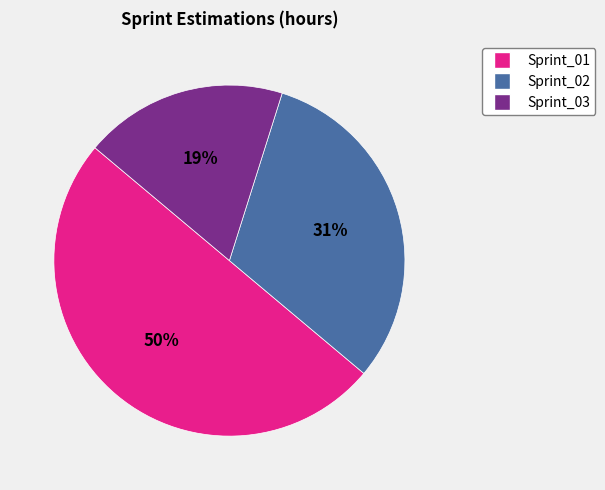

To the nearest percent, what is the combined percentage of Sprint_01 and Sprint_03?

69%